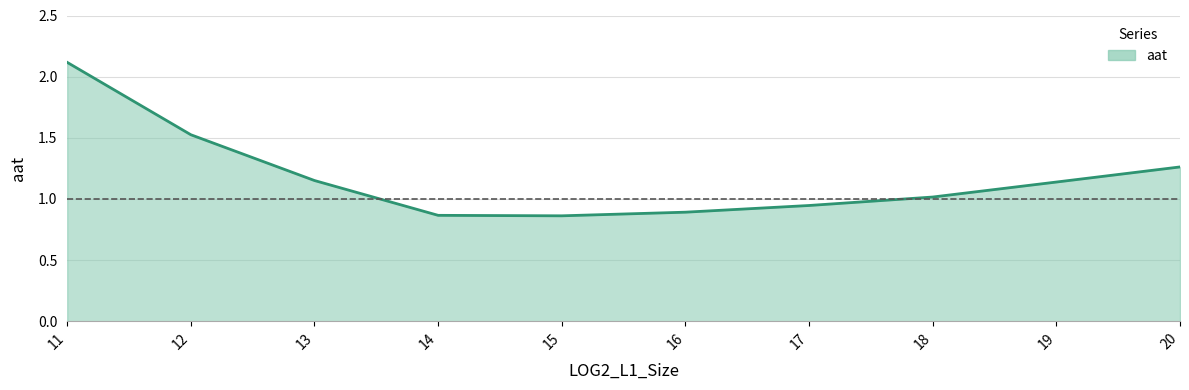

The chart shows a value of 0.9 at 14. True or false?

True